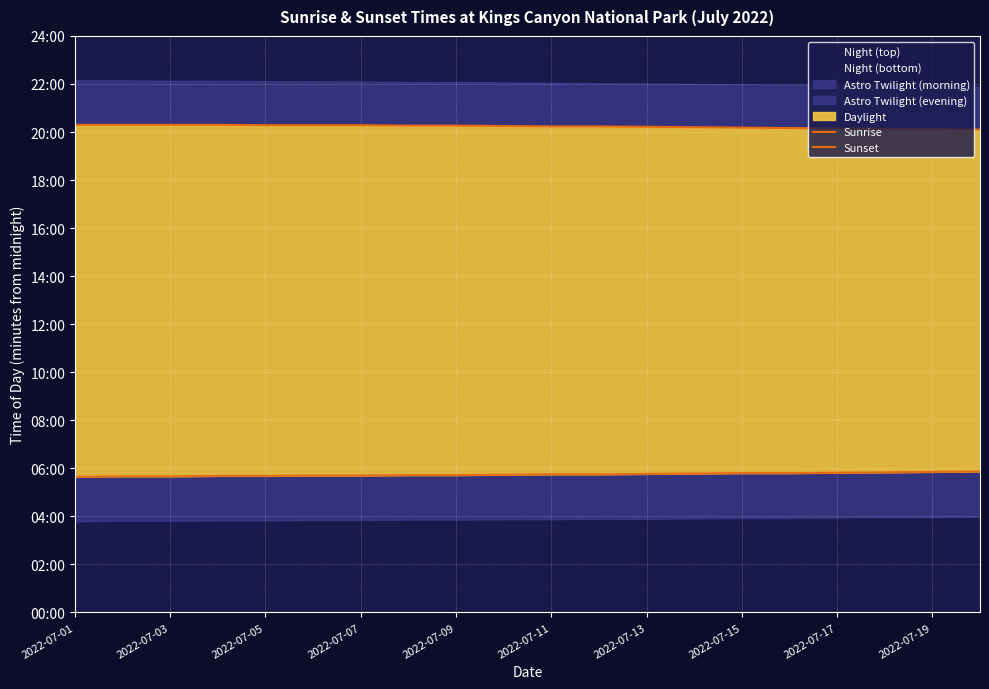

What is the total value across all series at 2022-07-19?

1559